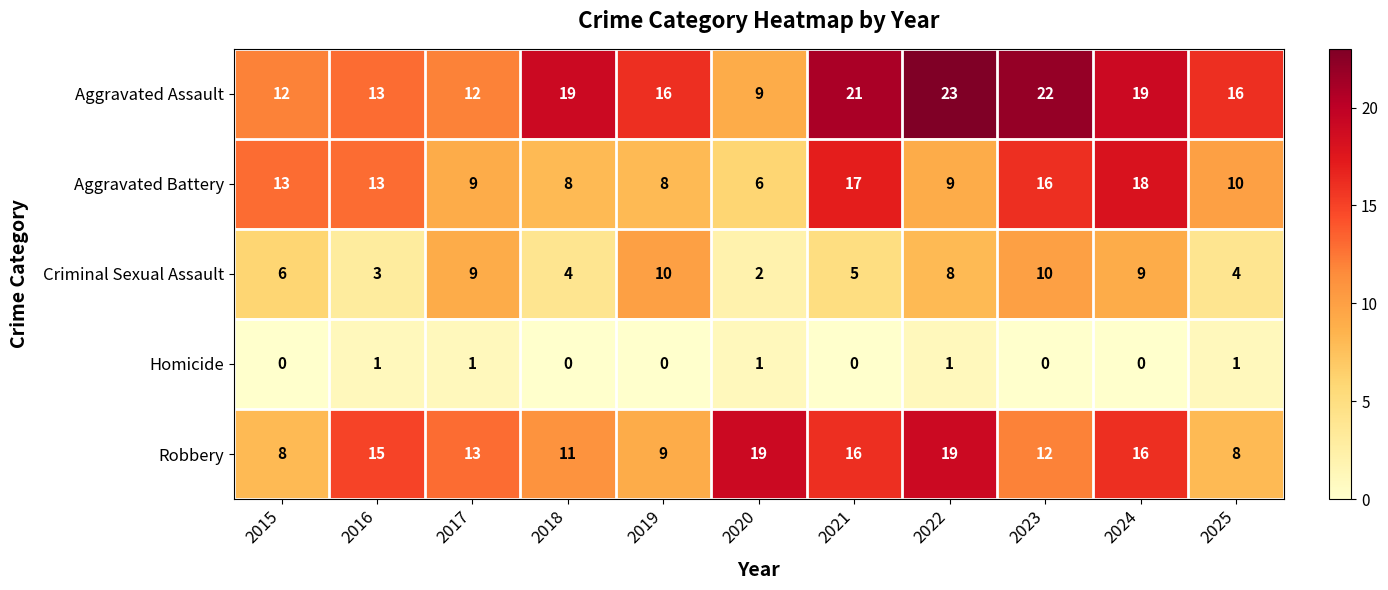

What is the sum of the Aggravated Battery values at 2015 and 2025?

23